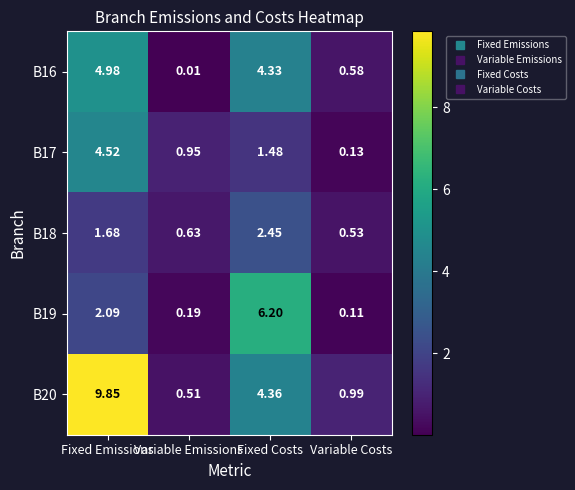

List the labels in order of B19 value, largest first.

Fixed Costs, Fixed Emissions, Variable Emissions, Variable Costs